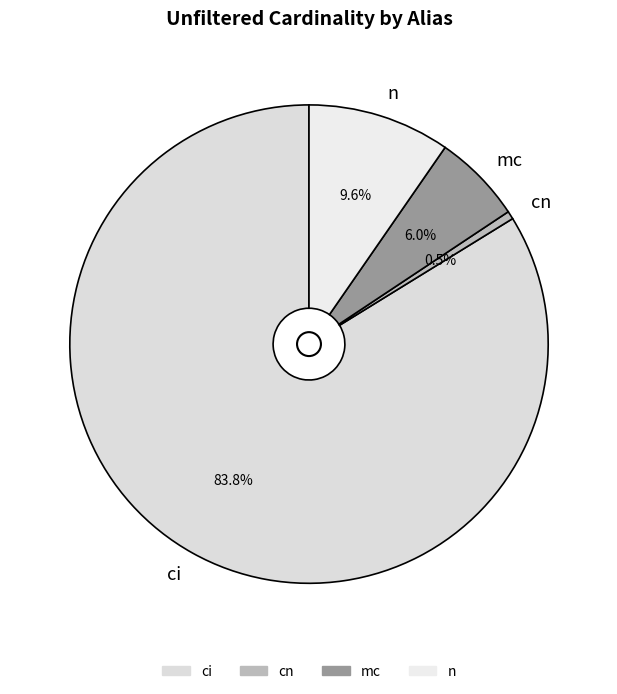

Count the number of slices in the pie.

4